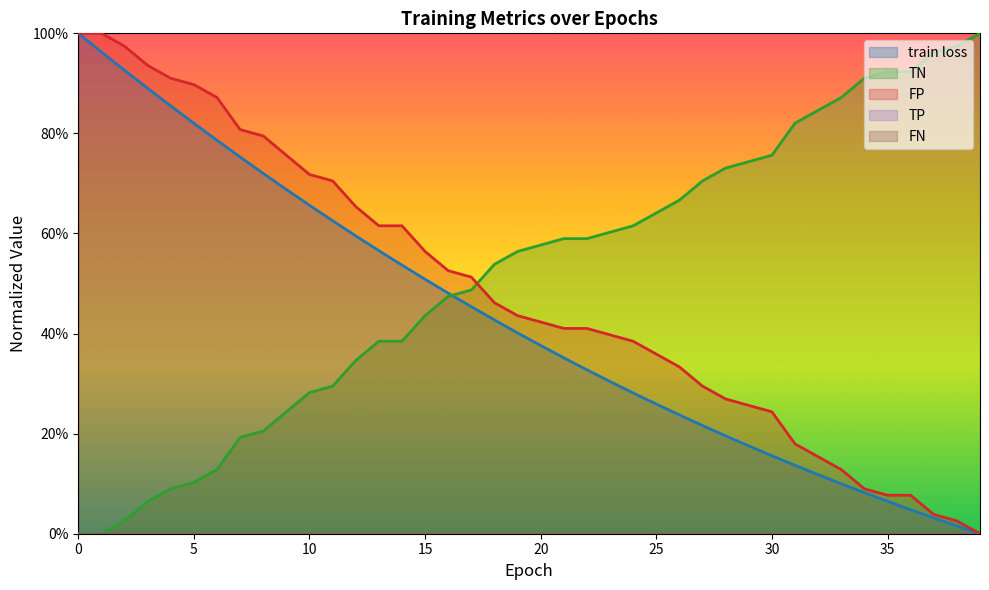

Is it true that TN equals 0.6 at 23?

True